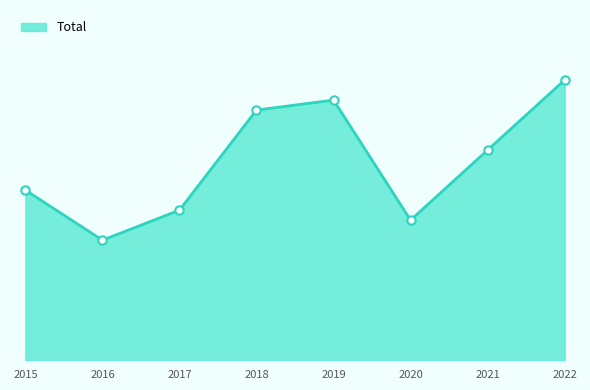

Does the chart have visible grid lines?

No